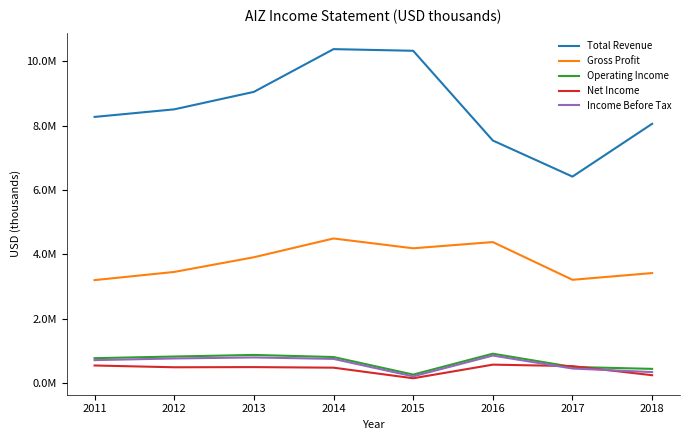

What is the value of the Operating Income point at the 4th from the left?

802500